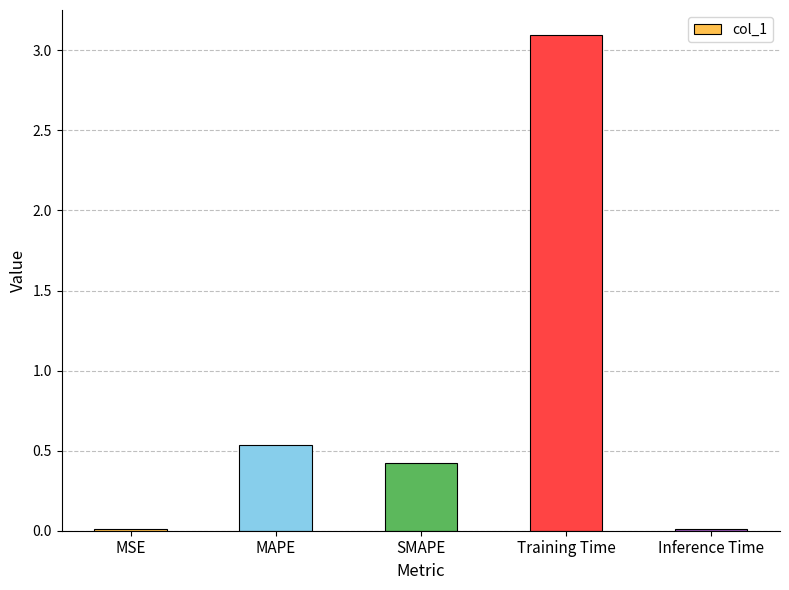

At which category does the chart reach its peak across all series?

Training Time